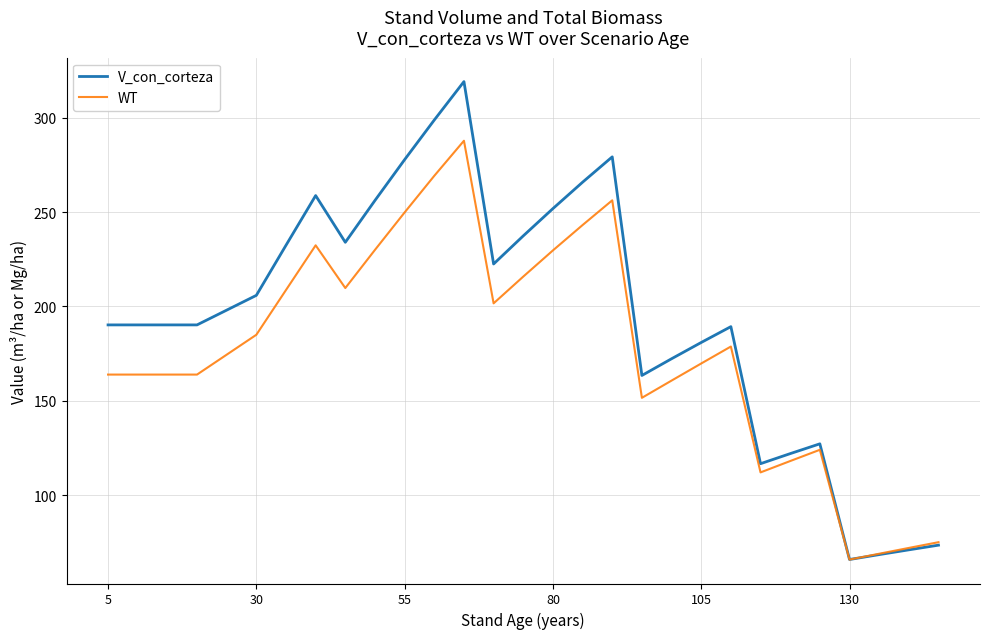

In V_con_corteza, how many points are lower than both neighbors (excluding endpoints)?

5